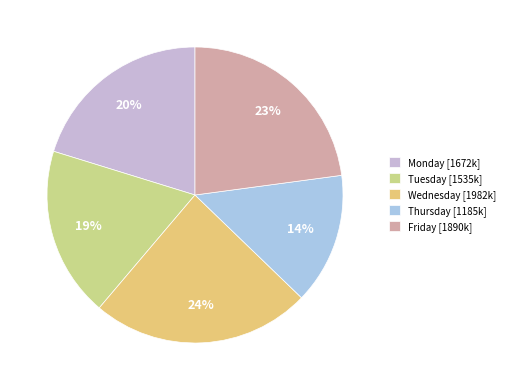

Count the number of slices in the pie.

5